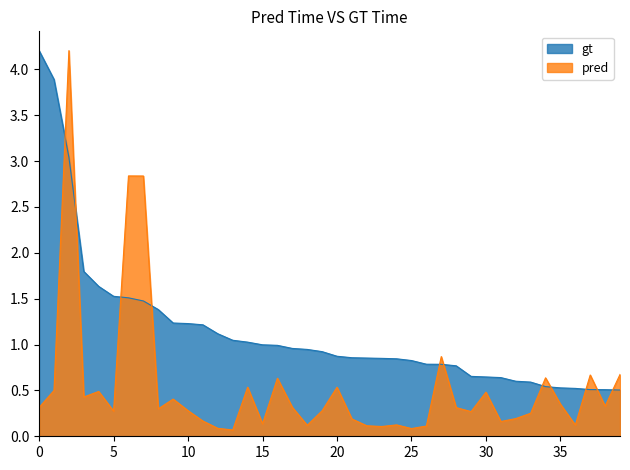

Which series has the largest range (max minus min)?

pred